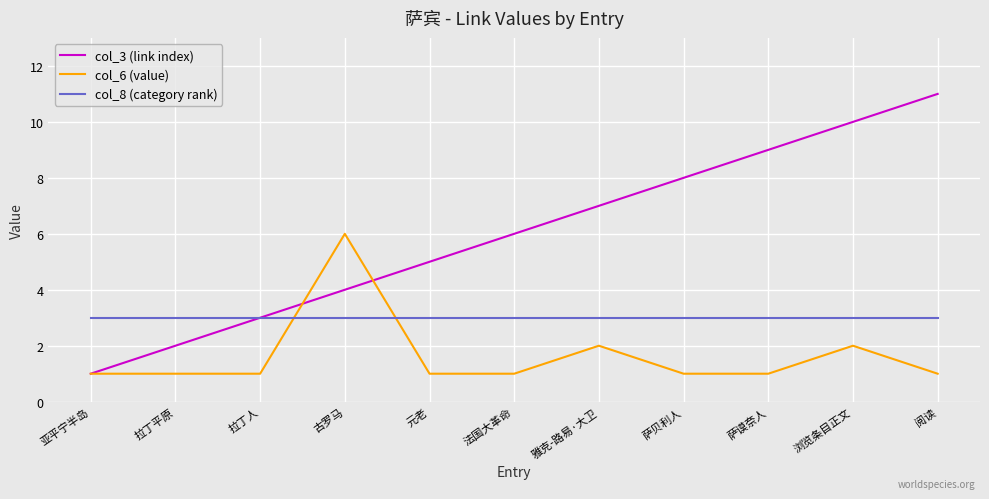

How many distinct data groups are displayed?

3